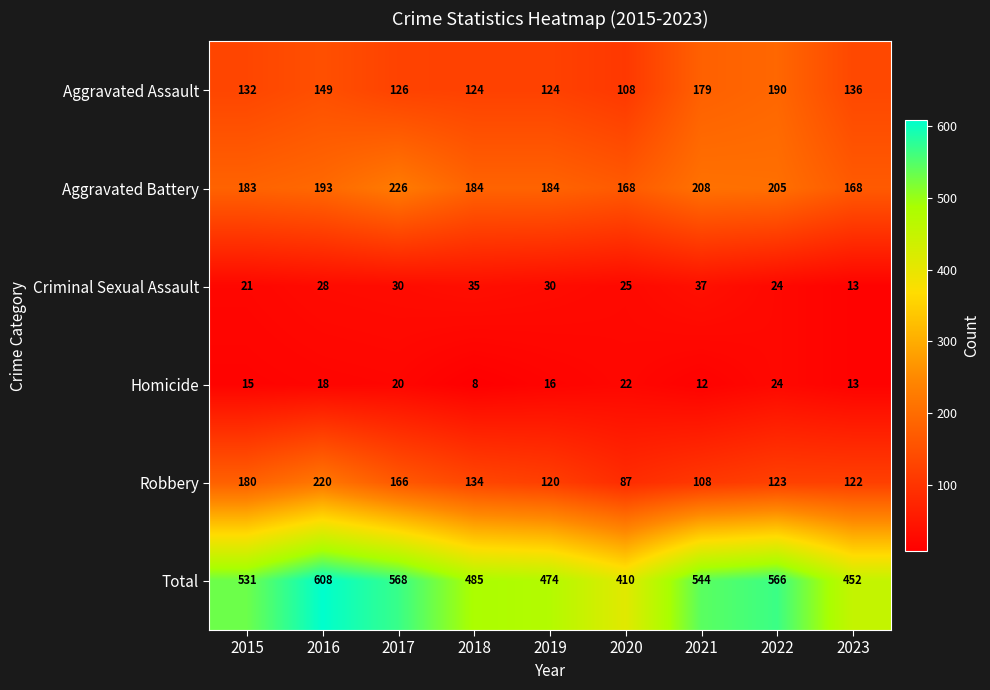

Read the Aggravated Assault value at 2019, to the nearest 5.

125